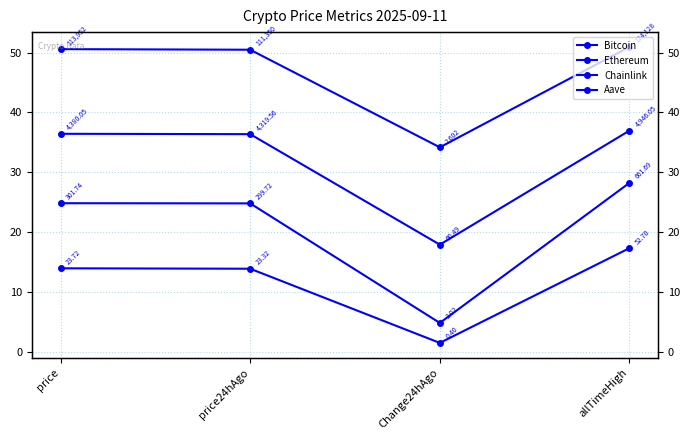

What is the difference between the Aave values at Change24hAgo and price24hAgo?

20.0